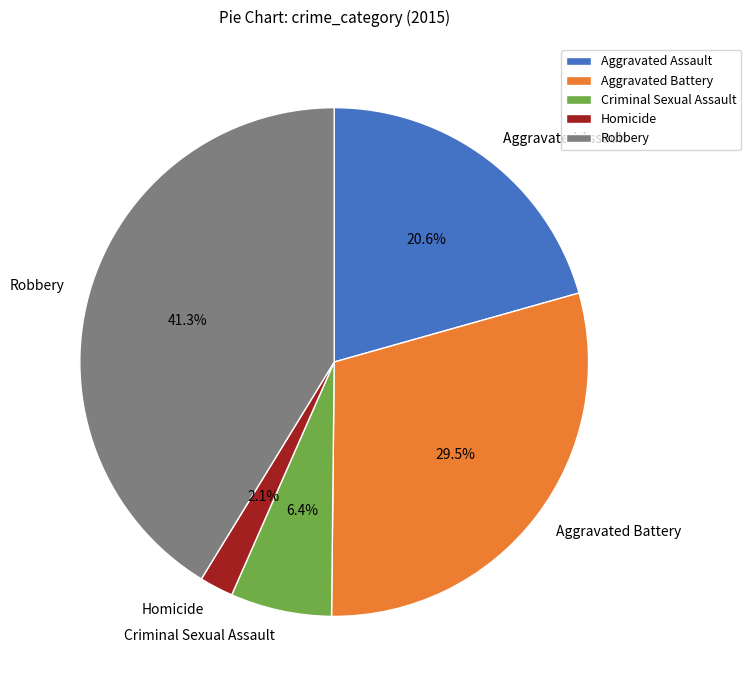

Between Criminal Sexual Assault and Homicide, which is larger?

Criminal Sexual Assault